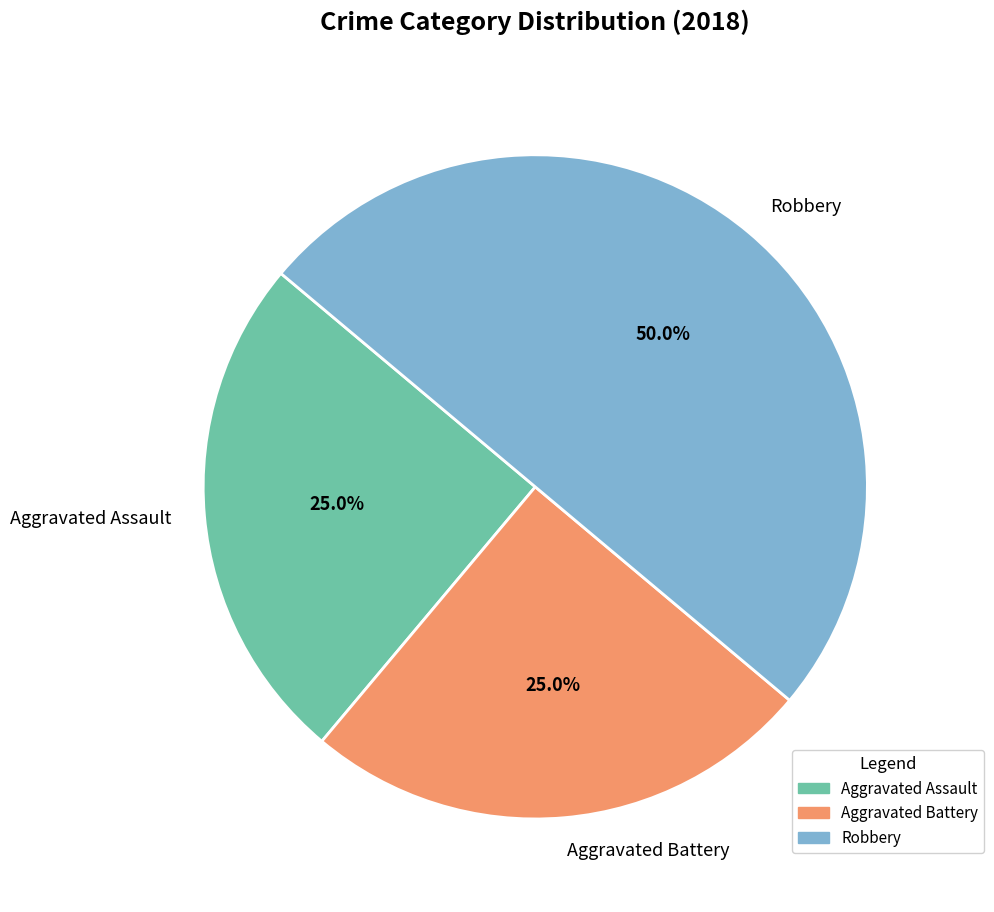

How many segments does this pie chart have?

3